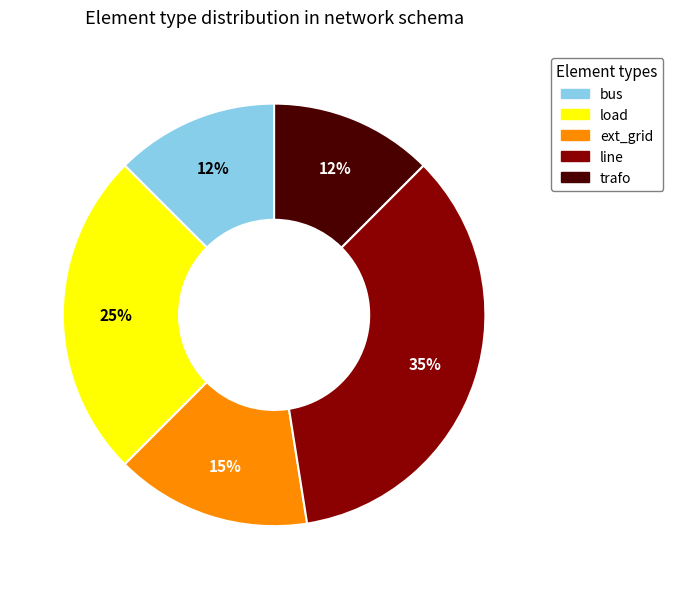

The trafo slice represents 12% of the pie. True or false?

True